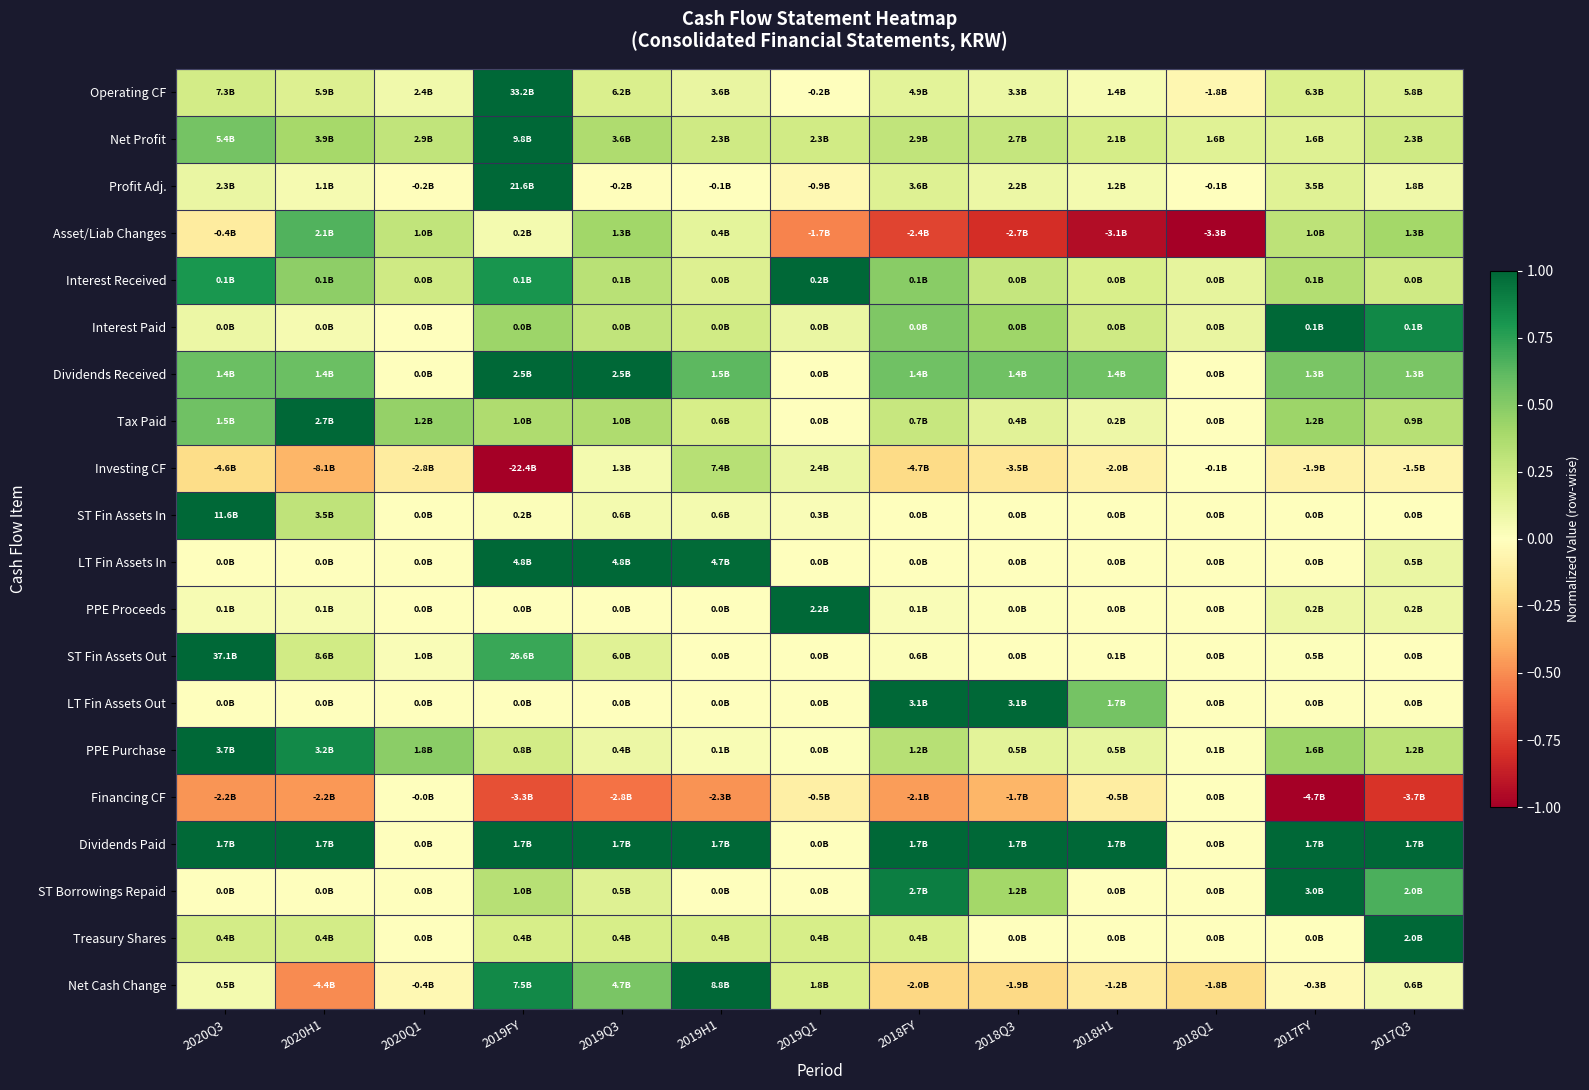

Which label corresponds to the largest value in the chart?

2019FY